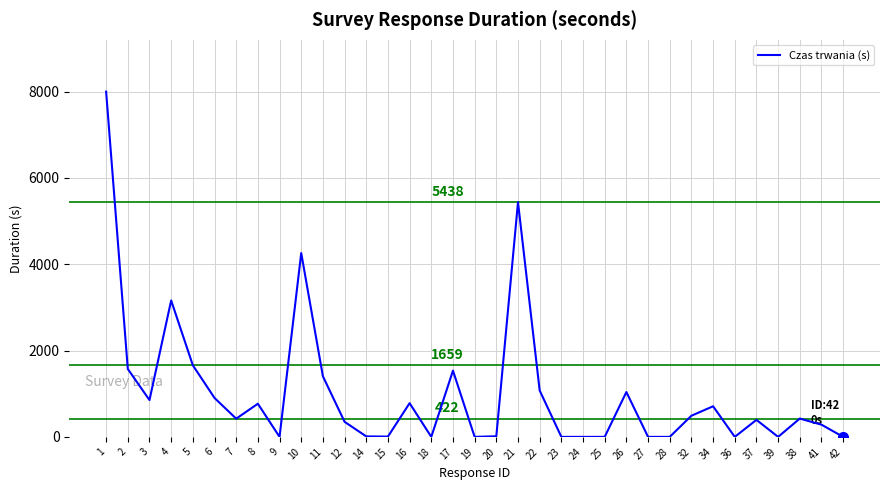

What is the maximum value shown in the chart?

8000